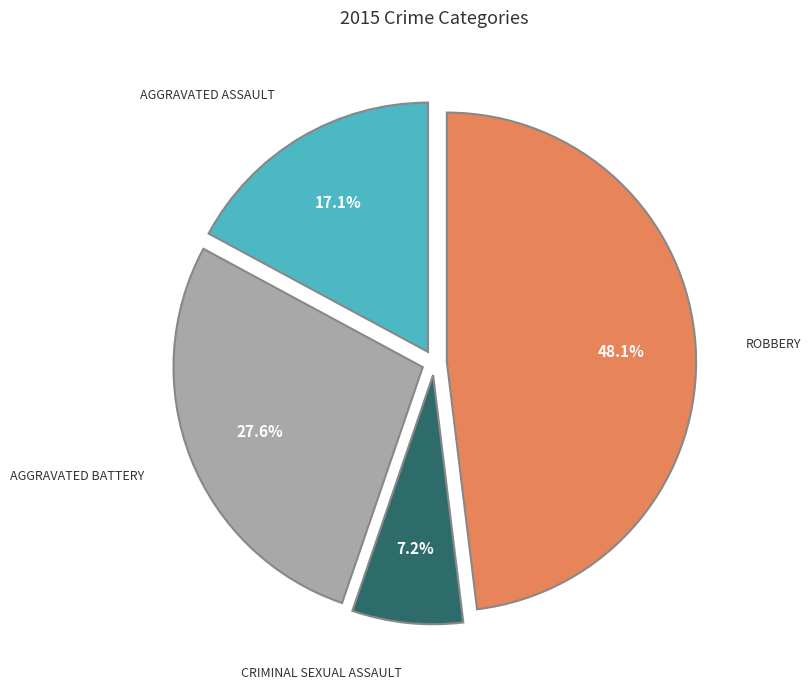

How many segments does this pie chart have?

4